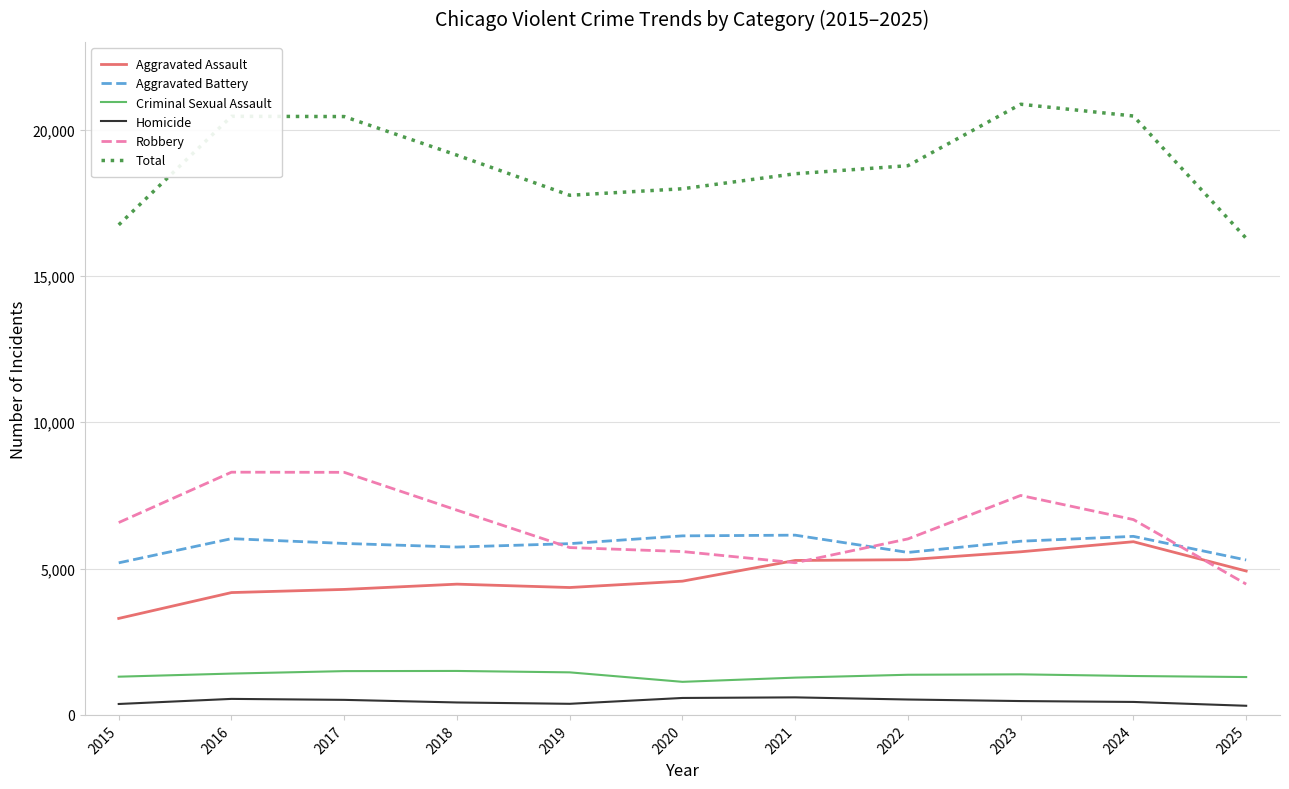

What is the difference between the maximum and minimum values in the Aggravated Battery series?

946